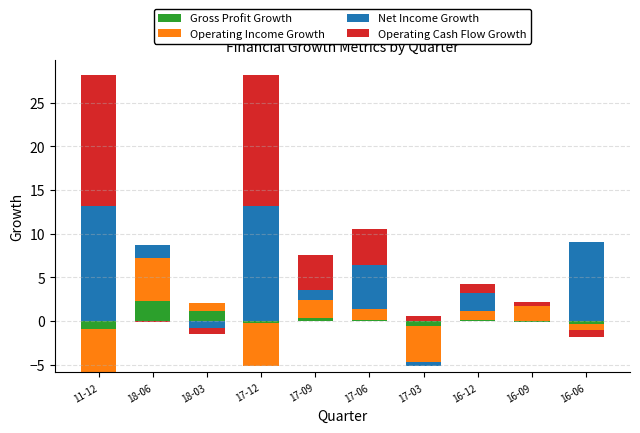

Are the bars horizontal?

No